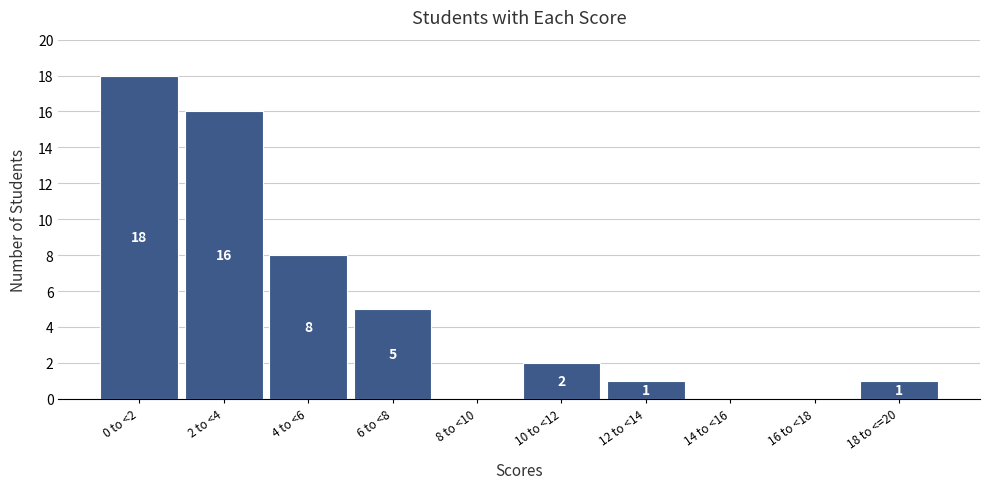

Reading left to right, list all the values displayed in this chart.

0 to <2=18	2 to <4=16	4 to <6=8	6 to <8=5	8 to <10=0	10 to <12=2	12 to <14=1	14 to <16=0	16 to <18=0	18 to <=20=1